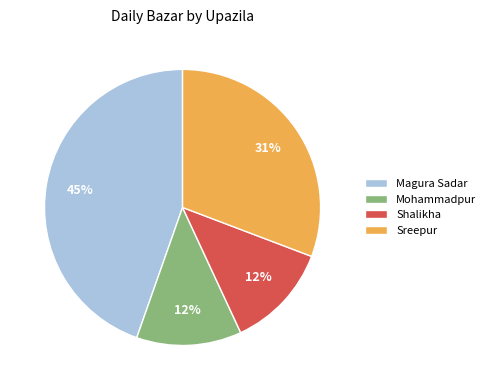

The Shalikha slice represents 5% of the pie. True or false?

False